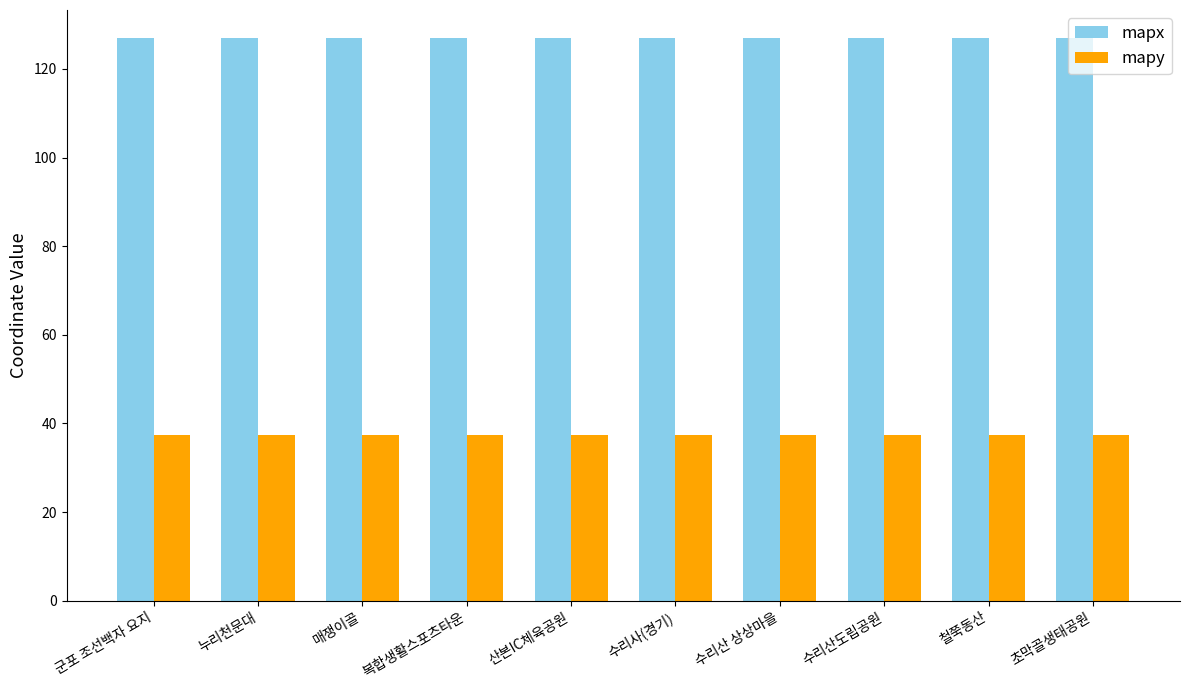

What is the difference between the highest and lowest values at 철쭉동산?

89.6